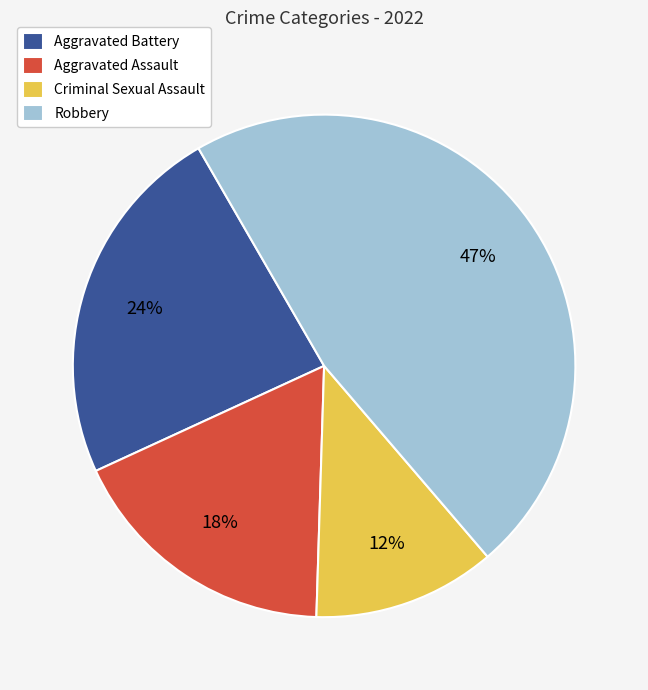

What is the smallest slice in the pie chart?

Criminal Sexual Assault